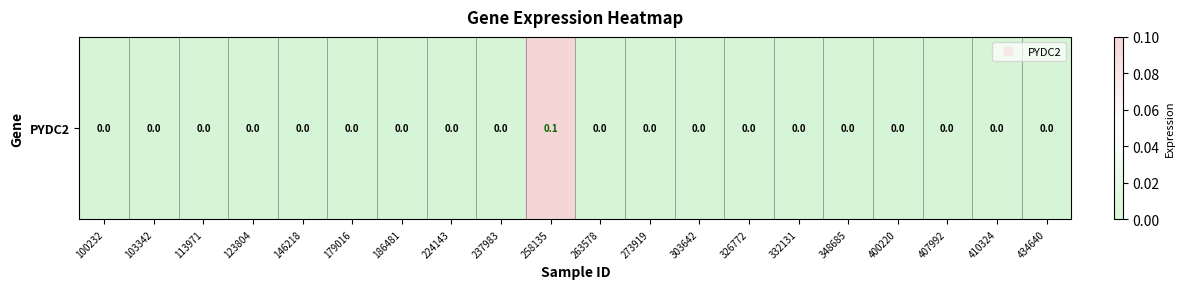

Reading left to right, what are all the values shown in this chart?

0.0	0.0	0.0	0.0	0.0	0.0	0.0	0.0	0.0	0.1	0.0	0.0	0.0	0.0	0.0	0.0	0.0	0.0	0.0	0.0